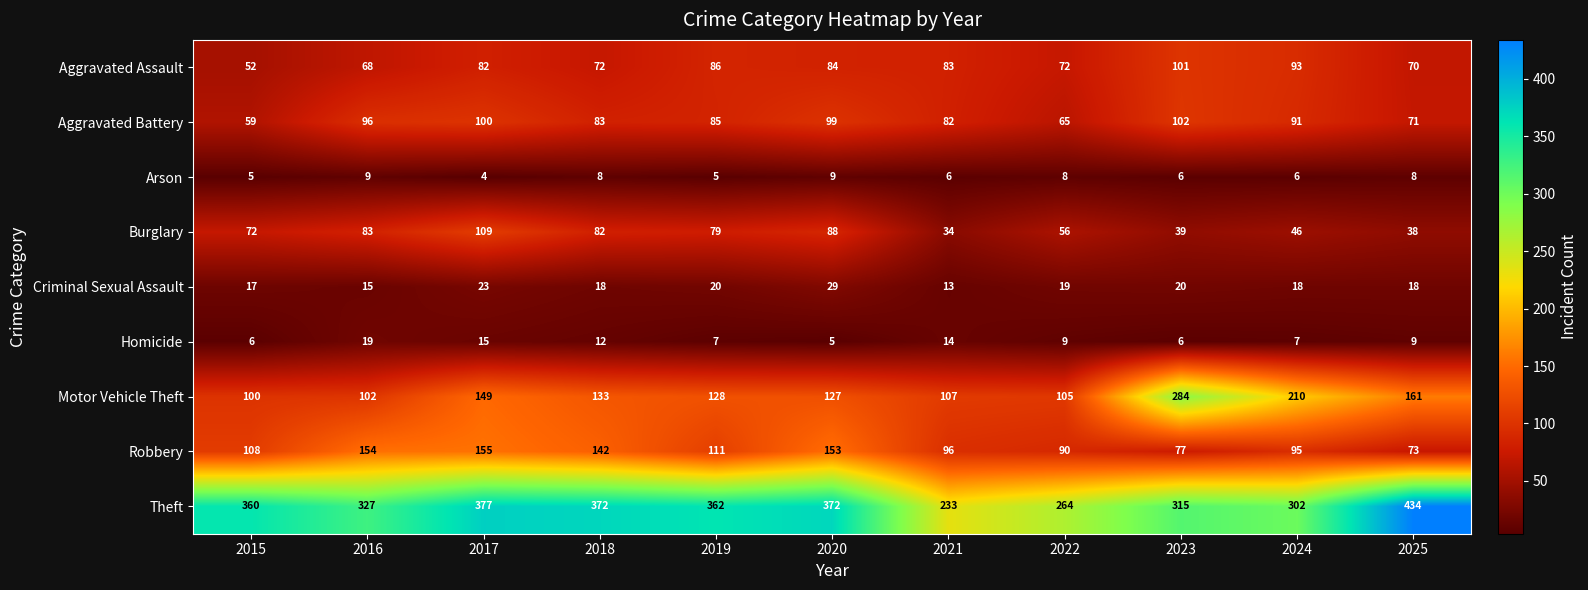

At which label is Robbery closest to 114?

2019